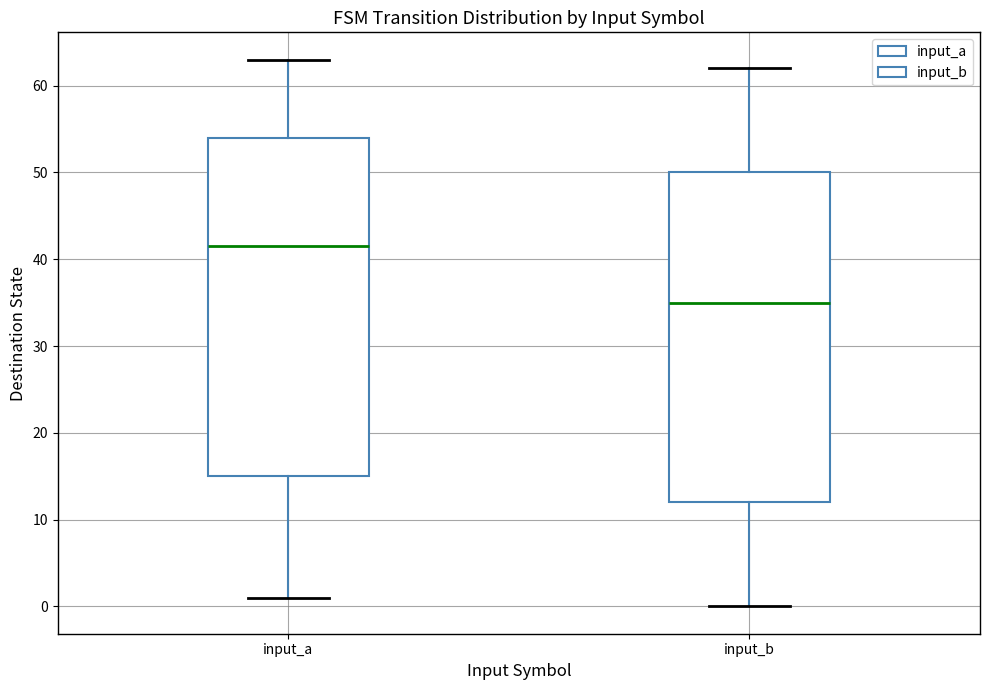

Which box is the tallest, from its lower edge to its upper edge?

input_a